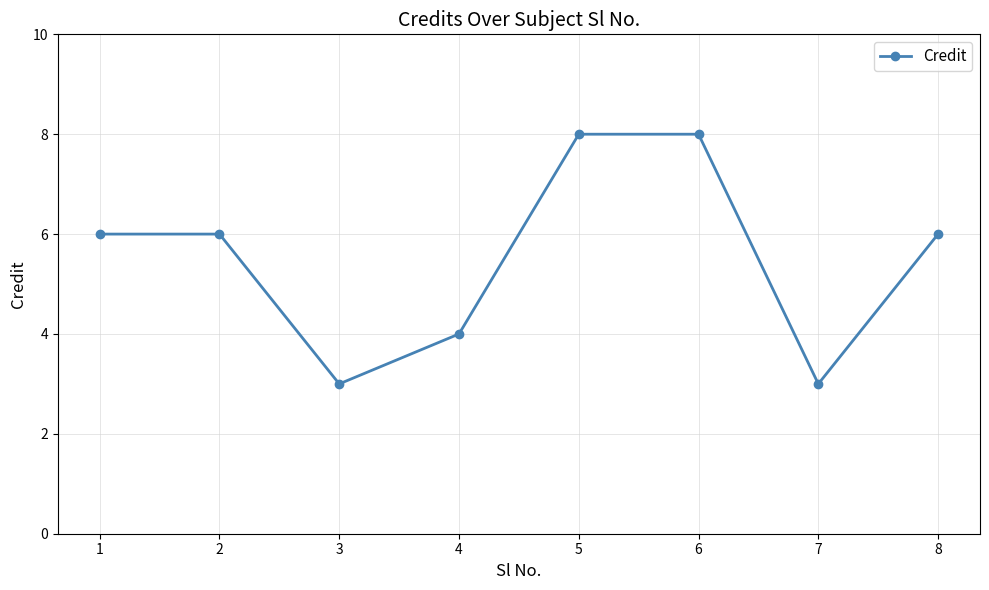

What is the difference between the maximum and minimum values?

5